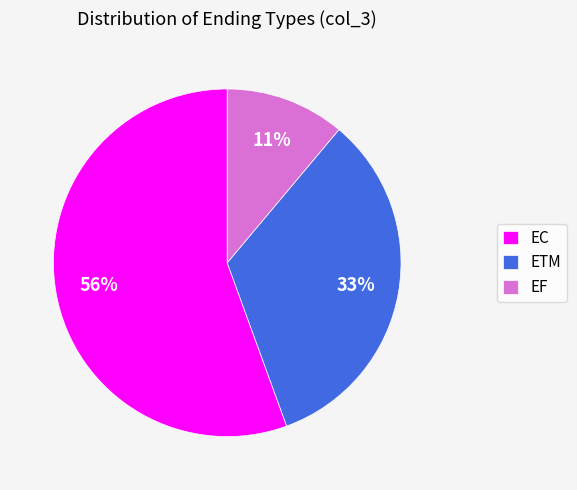

Rank the categories by value from lowest to highest.

EF, ETM, EC